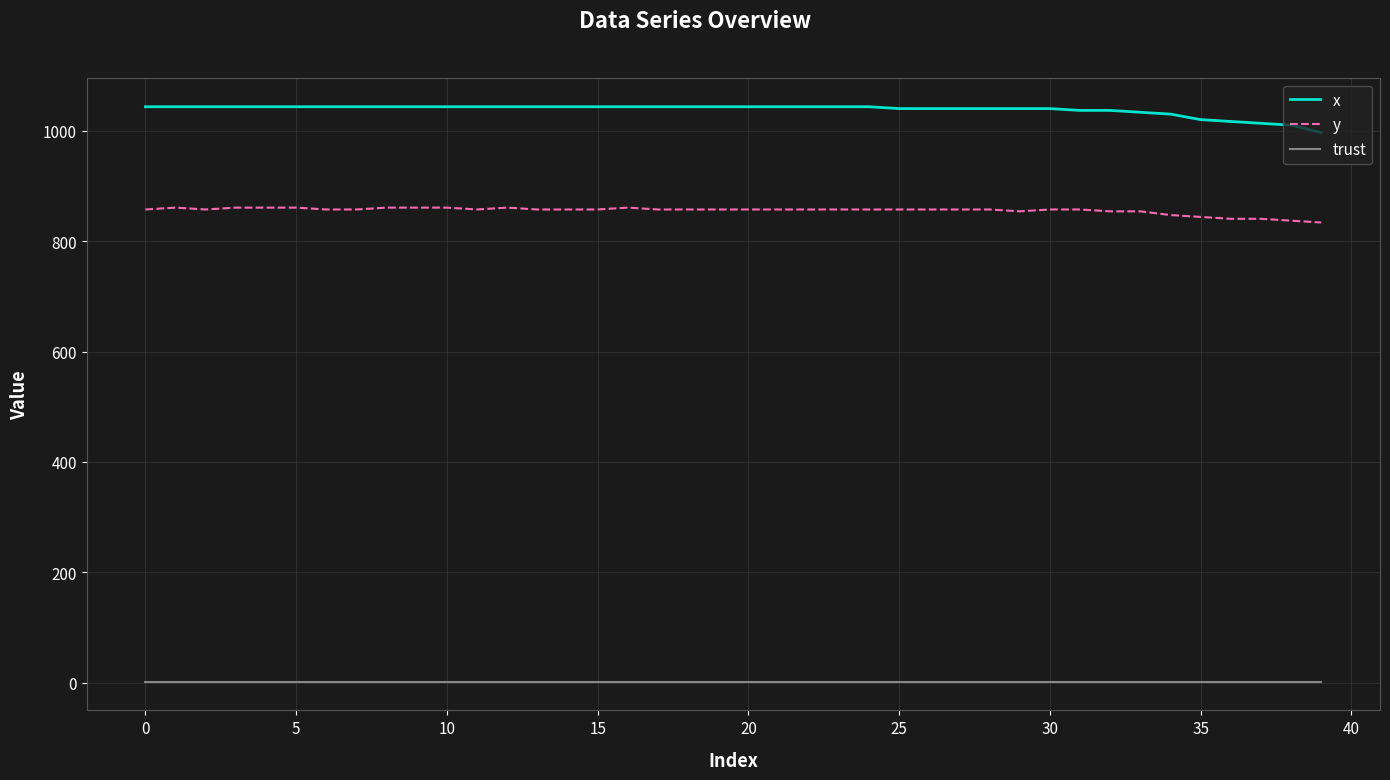

Is this an area chart (filled region under the line)?

No